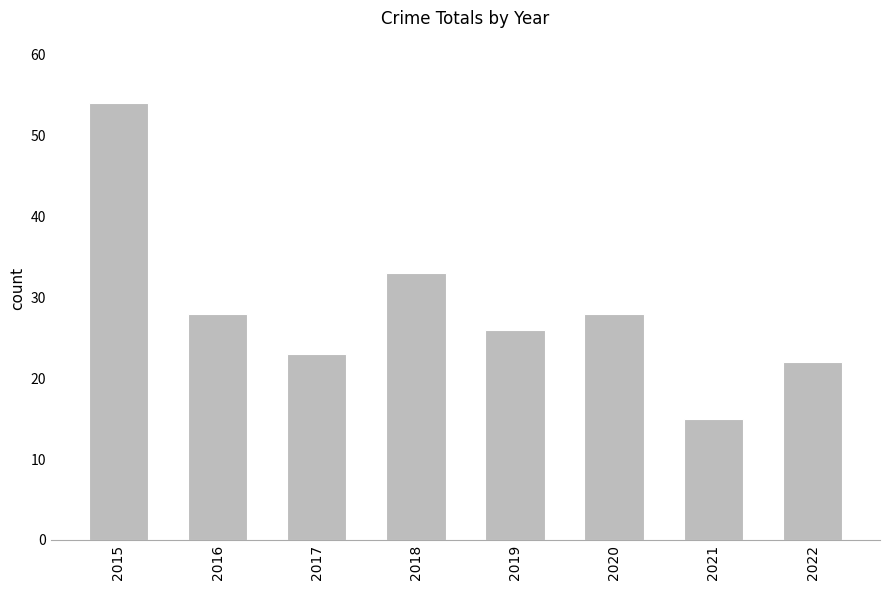

What is the difference between the maximum and minimum values?

39